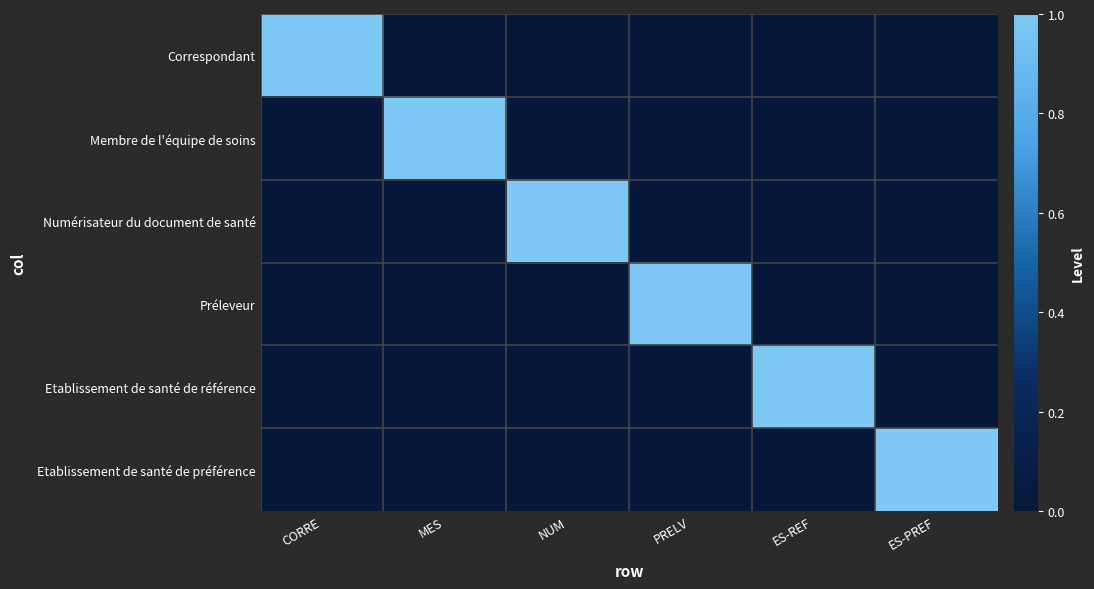

At how many categories does at least one series exceed 0?

6